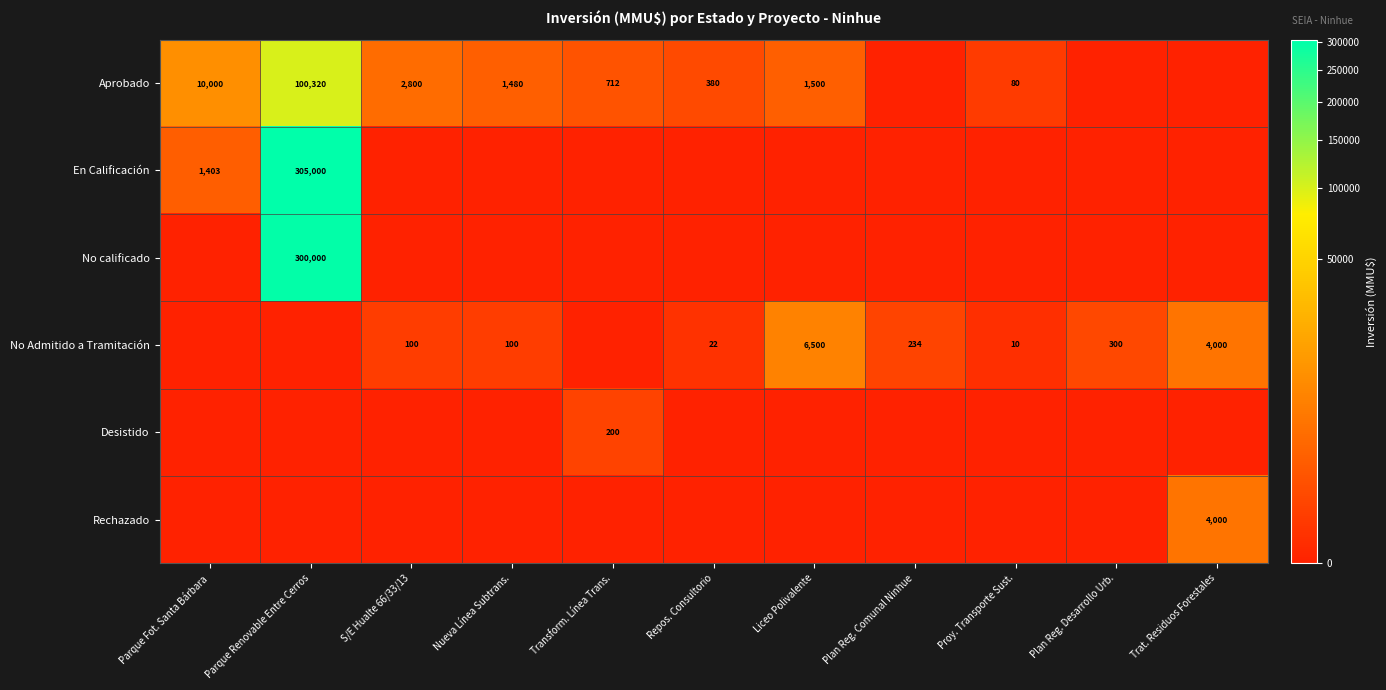

Is the value of En Calificación at Parque Fot. Santa Bárbara greater than the value of No Admitido a Tramitación at Trat. Residuos Forestales?

No